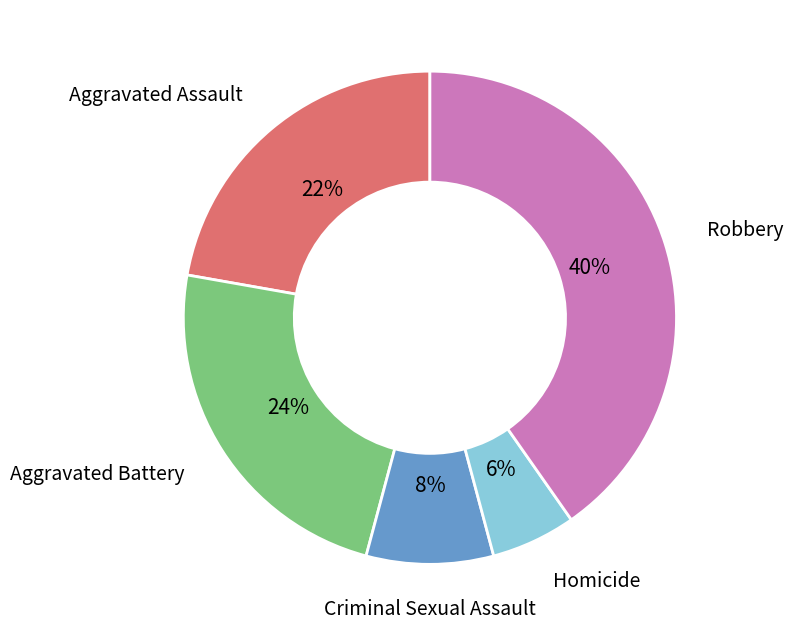

To the nearest percent, what is the average slice percentage?

20%